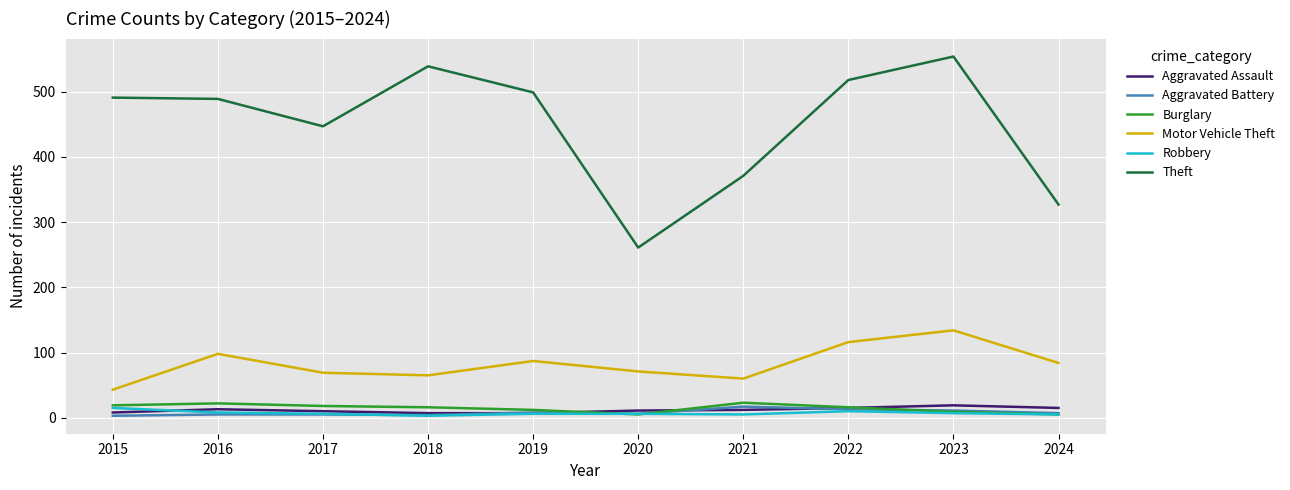

The value of Burglary at 2018 is 16. True or false?

True